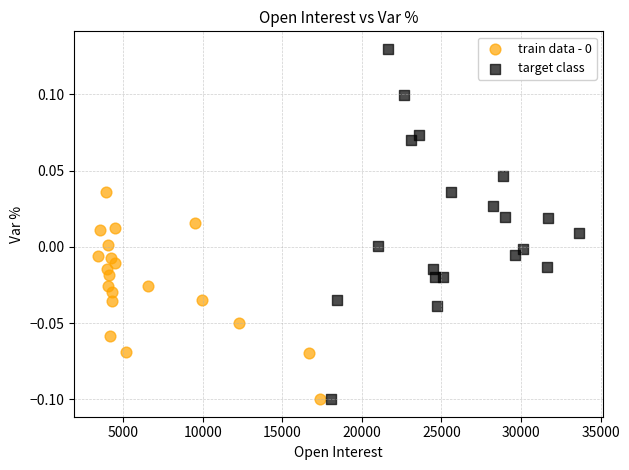

Which series has the widest spread of Y values?

target class